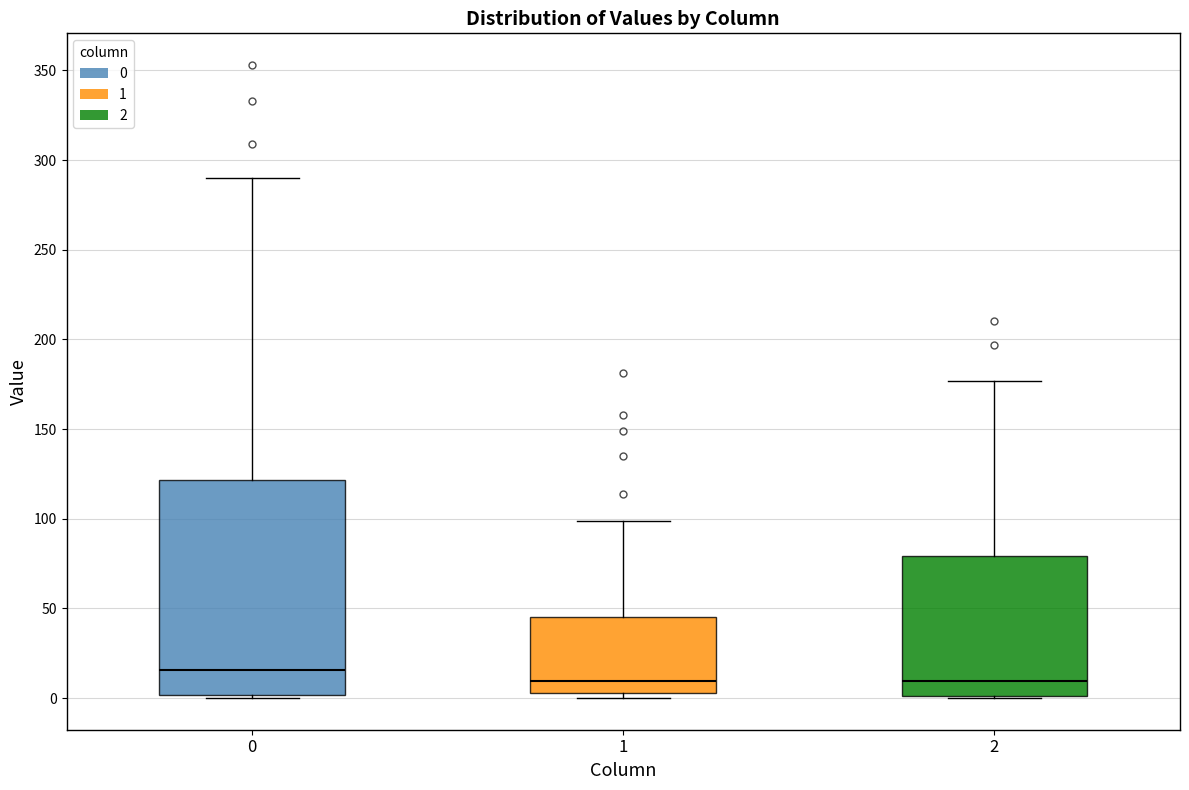

Where is the lower edge of the box at x = 2 on the y-axis? The values are not printed on the chart, so give them approximately, as read against the axis.

0